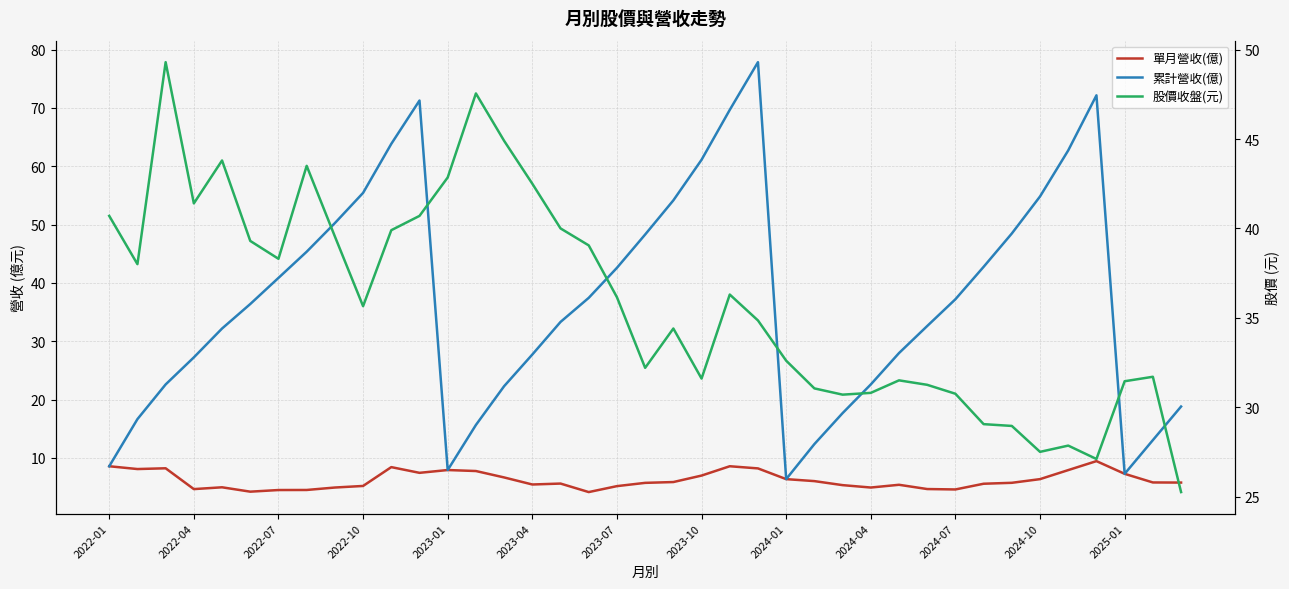

How many interior local valleys does the 單月營收(億) series have?

8